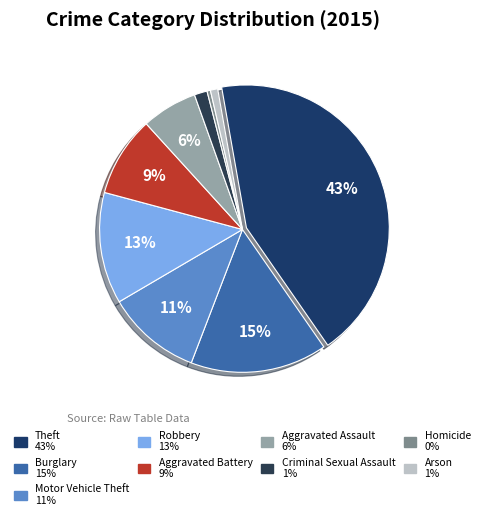

Approximately how many times larger is the value at Burglary compared to Homicide?

39.9